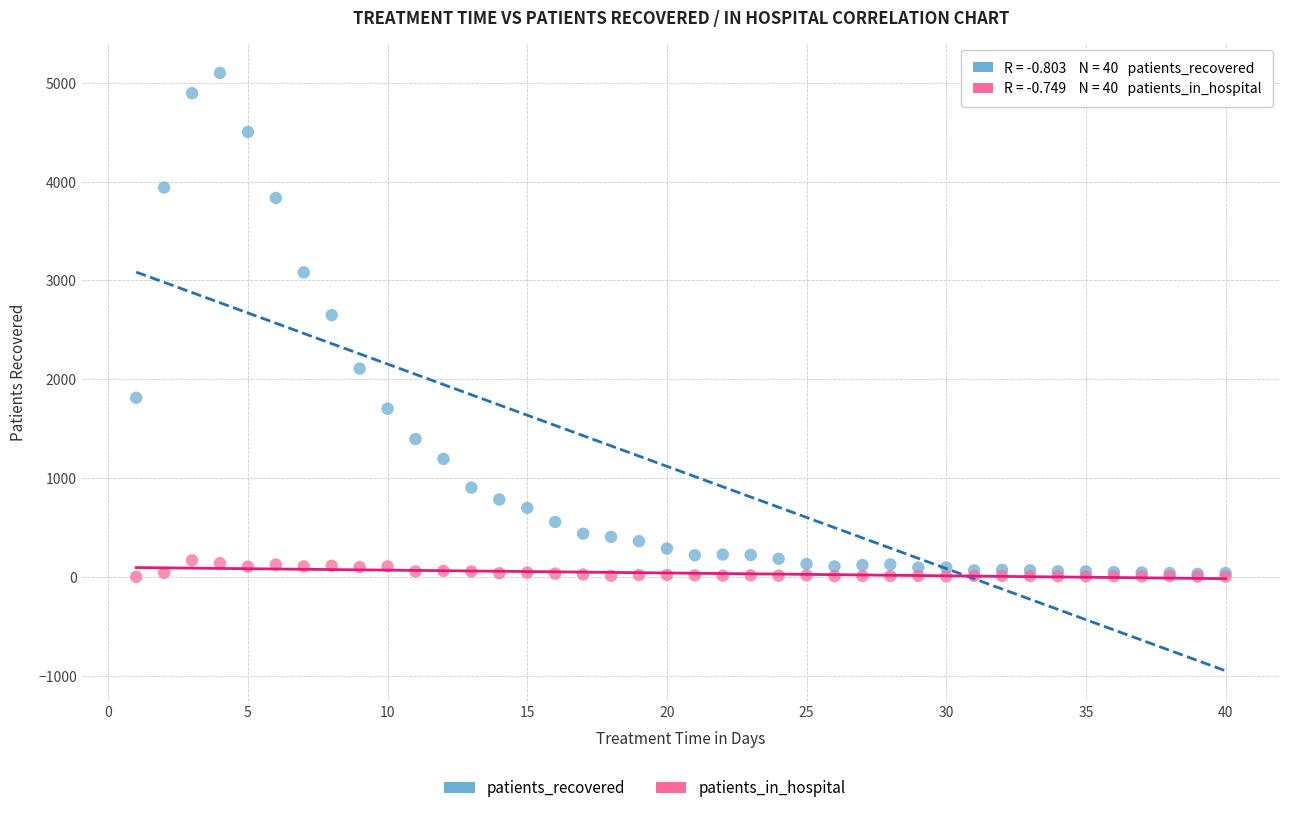

In the patients_recovered series, what Y value is closest to 2565?

2649